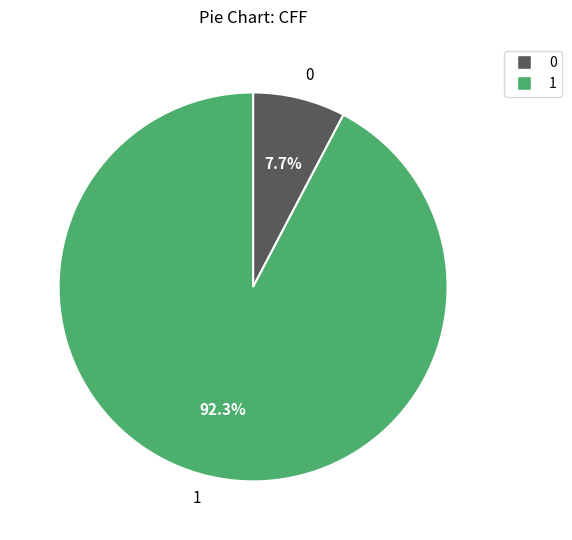

What is the ratio of the value at 1 to the value at 0?

12.0